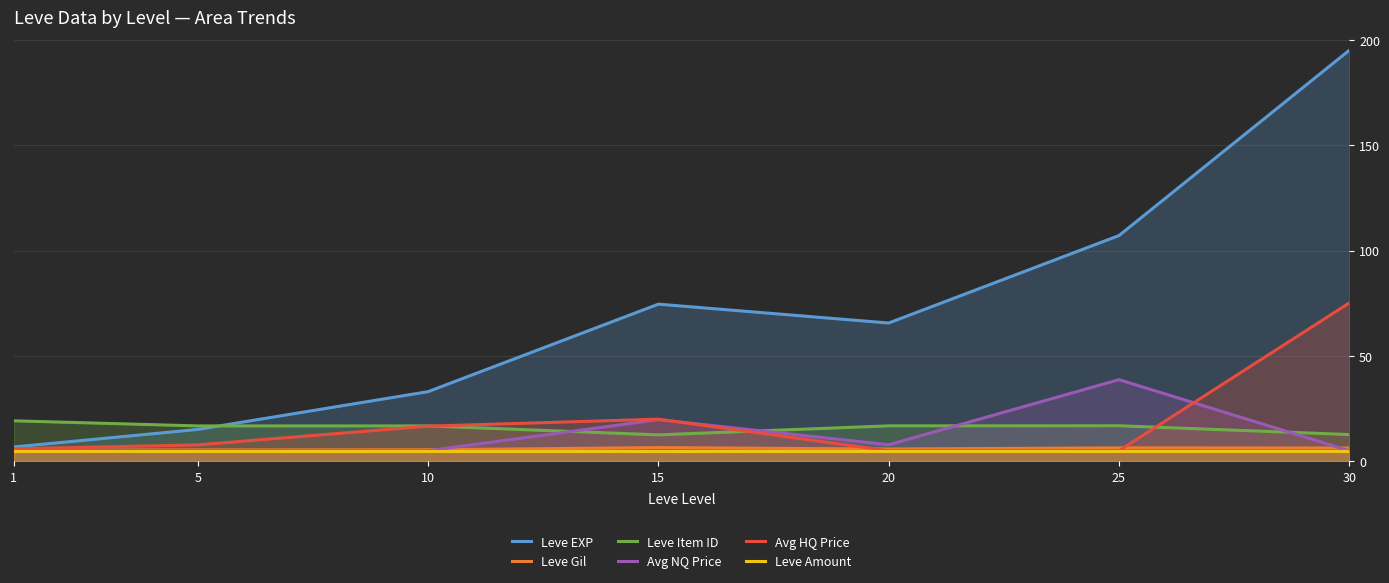

What is the difference between the maximum and minimum values in the Avg HQ Price series?

70.1